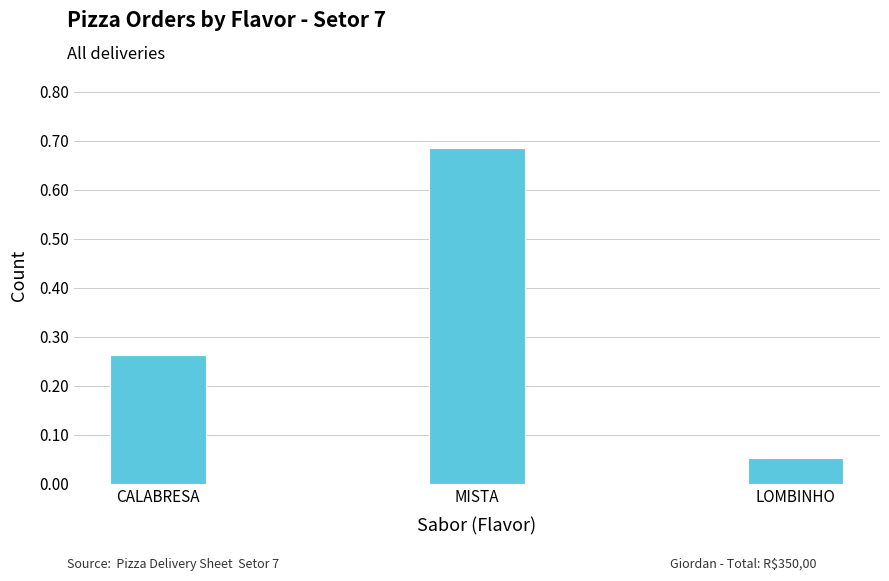

What is the difference between the maximum and minimum values?

0.6